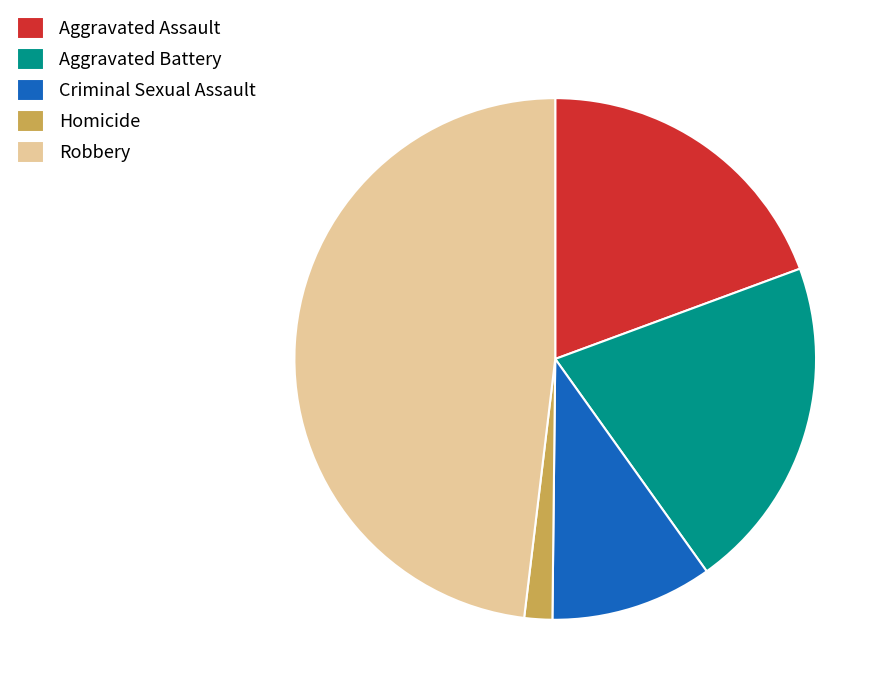

Is it true that Robbery is 48% of the pie?

True